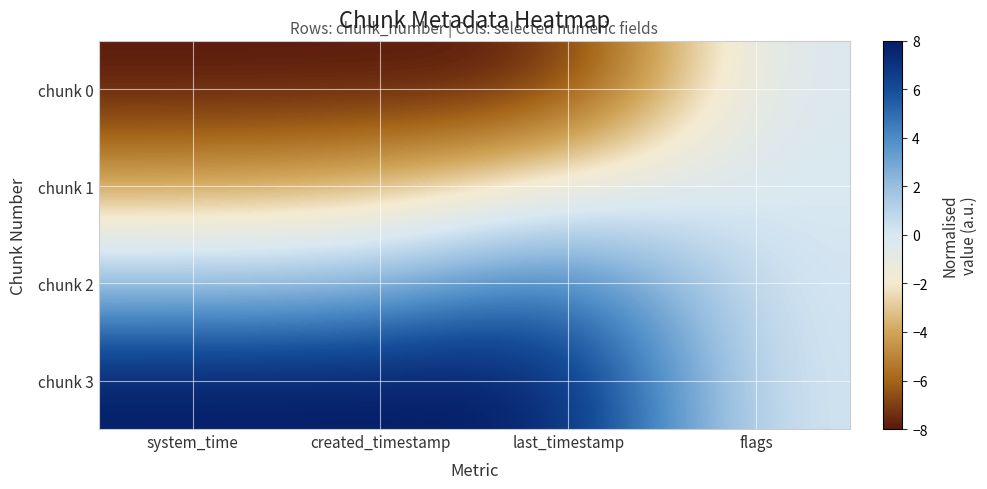

What is the difference between the highest and lowest values at system_time?

16.0